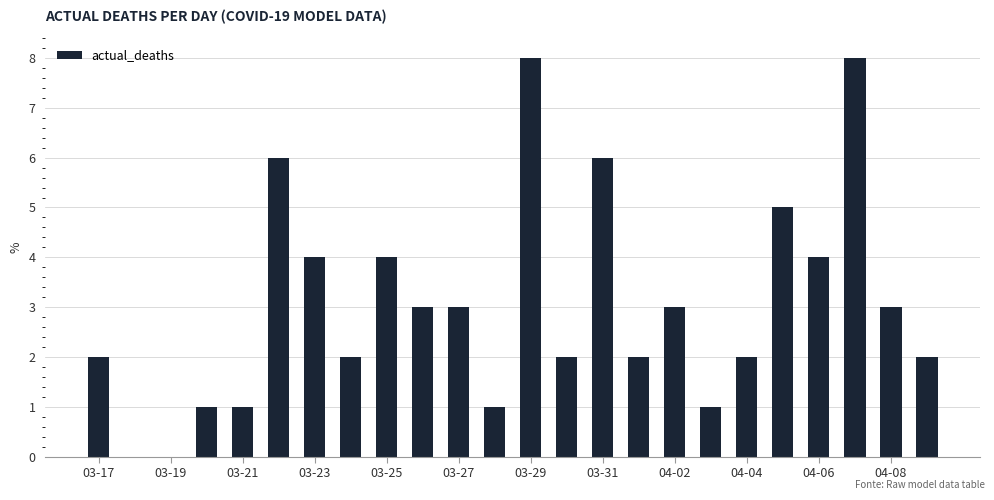

What is the sum of all values?

73